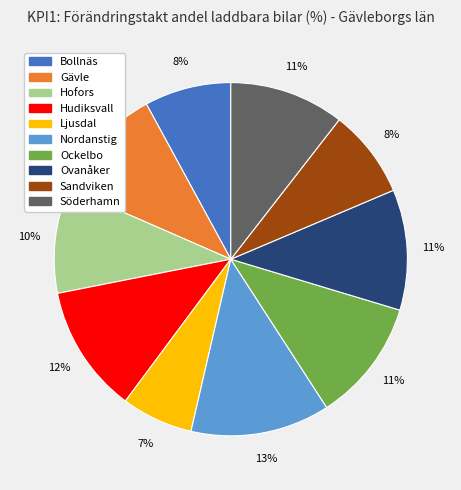

Combined, do Ockelbo and Ljusdal account for over 50%?

No